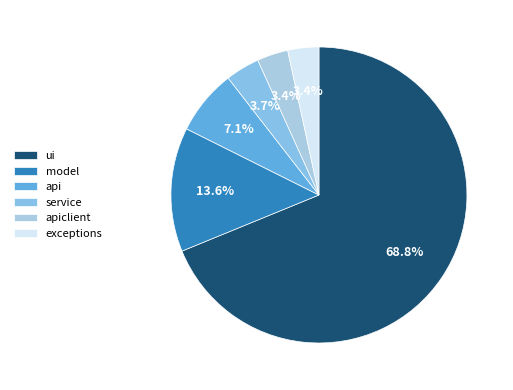

What percentage is NOT represented by api?

92.9%